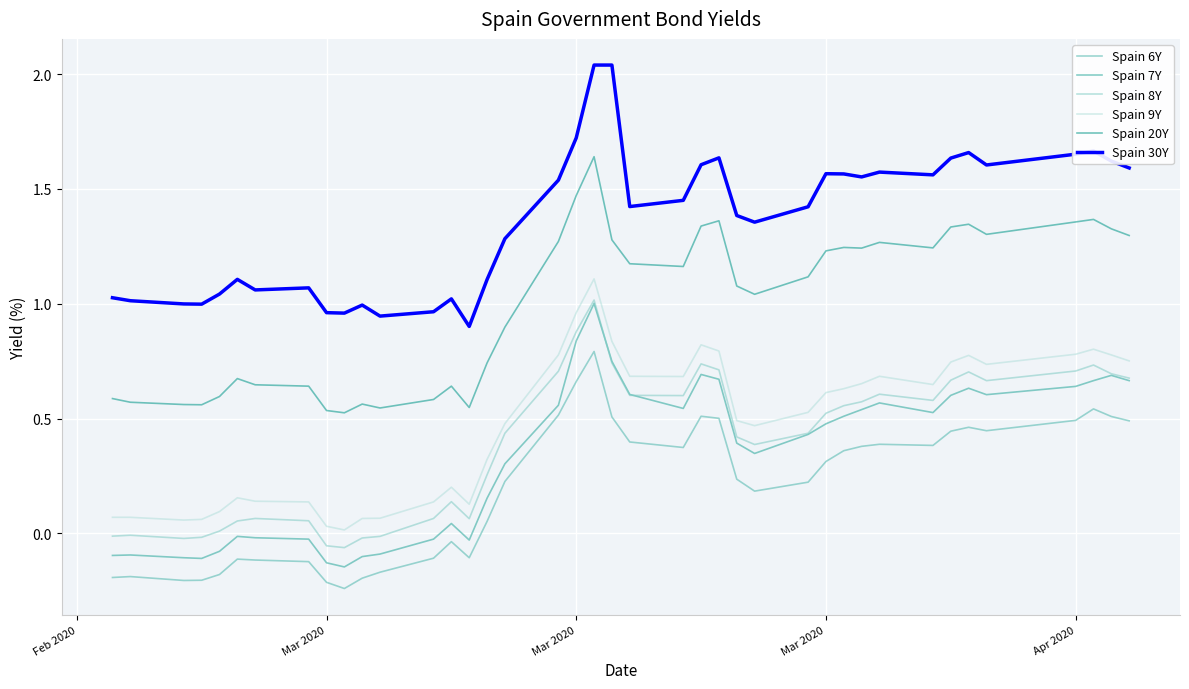

True or false: Spain 9Y and Spain 7Y cross at least once.

False